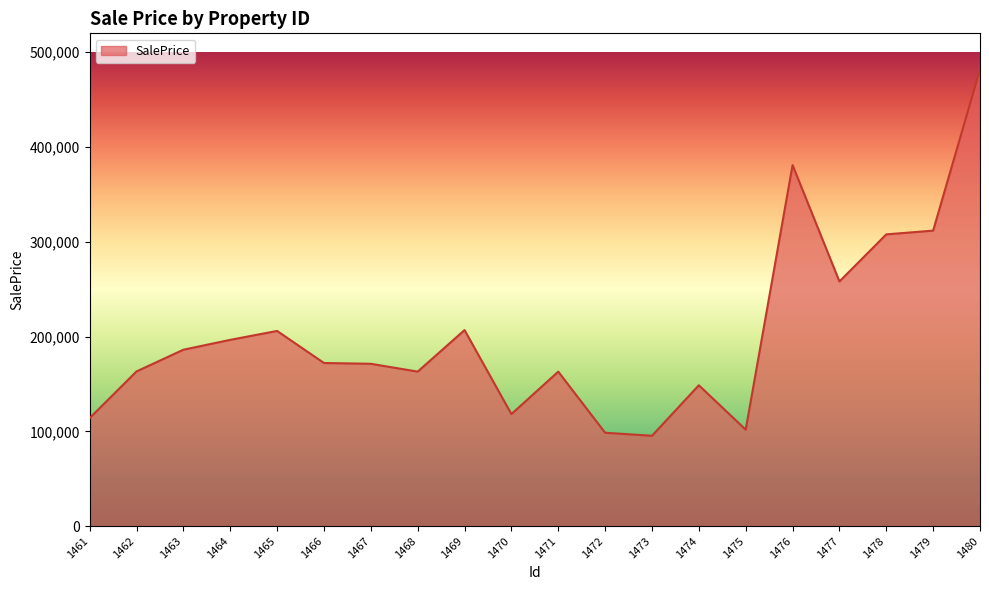

Where is the first local maximum?

1465